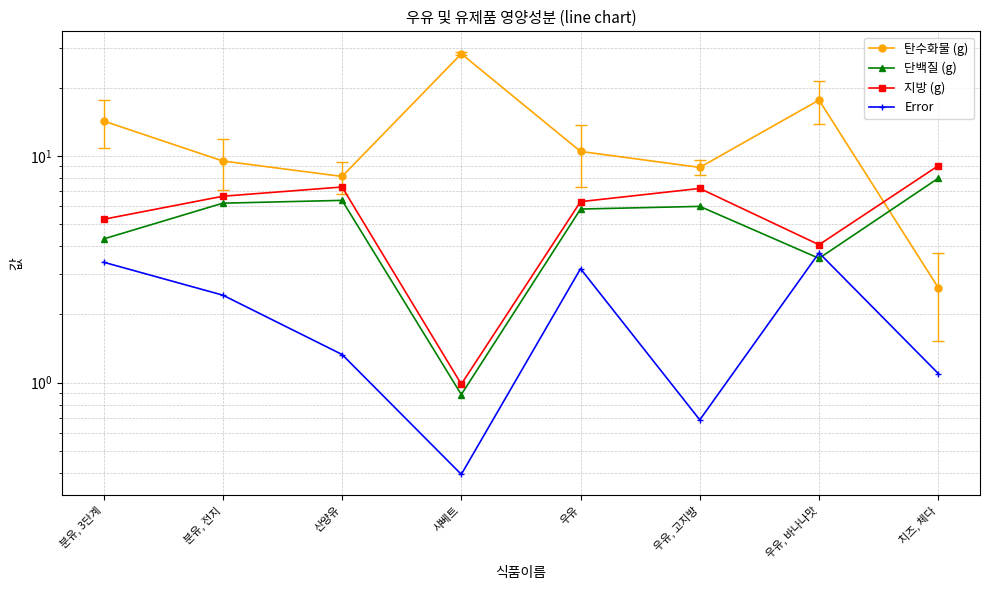

How many values in the Error series are below 2?

4